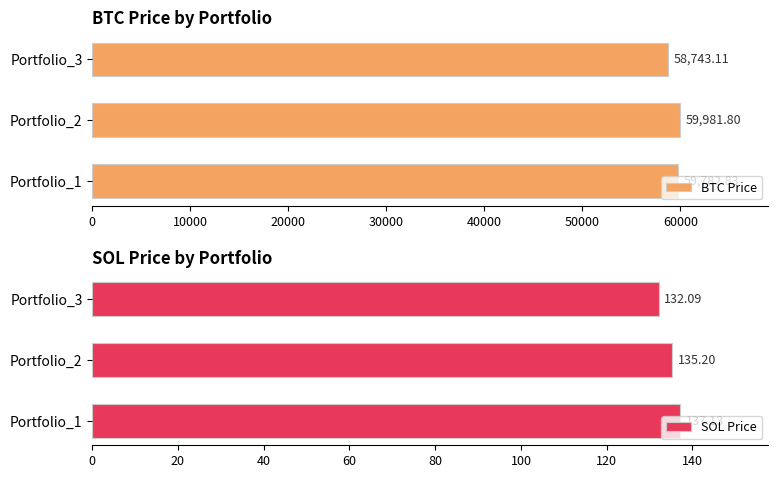

Which series has the largest total across all categories?

BTC Price